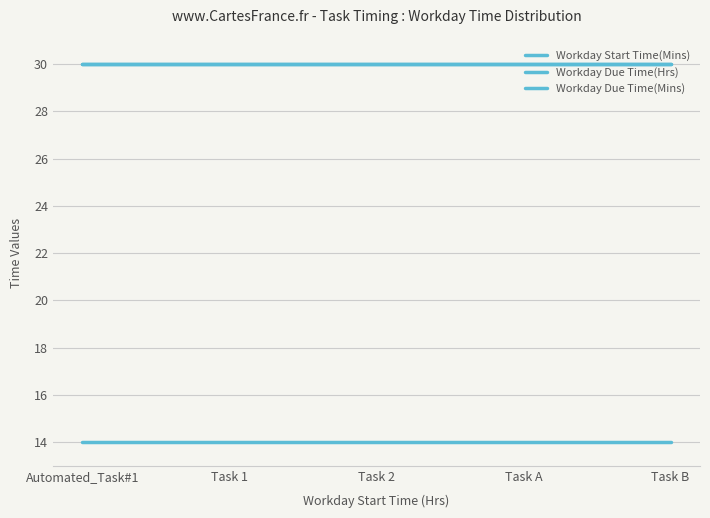

Reading left to right, transcribe all the data shown in this chart.

Workday Start Time(Mins): Automated_Task#1=30	Task 1=30	Task 2=30	Task A=30	Task B=30
Workday Due Time(Hrs): Automated_Task#1=14	Task 1=14	Task 2=14	Task A=14	Task B=14
Workday Due Time(Mins): Automated_Task#1=30	Task 1=30	Task 2=30	Task A=30	Task B=30